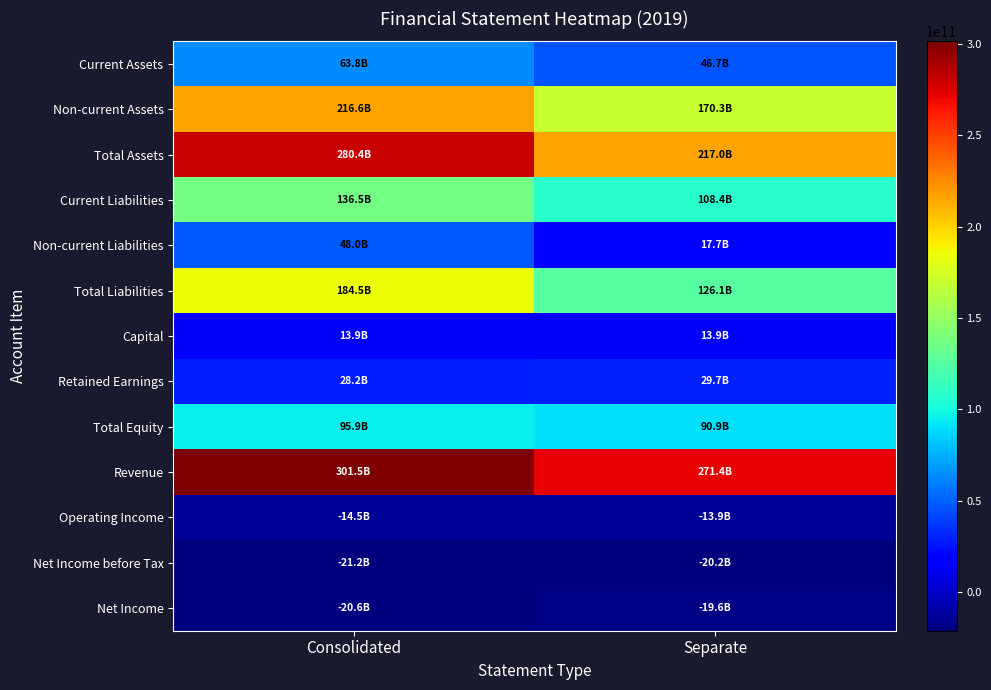

List the series in order of their peak value, lowest first.

Net Income before Tax, Net Income, Operating Income, Capital, Retained Earnings, Non-current Liabilities, Current Assets, Total Equity, Current Liabilities, Total Liabilities, Non-current Assets, Total Assets, Revenue